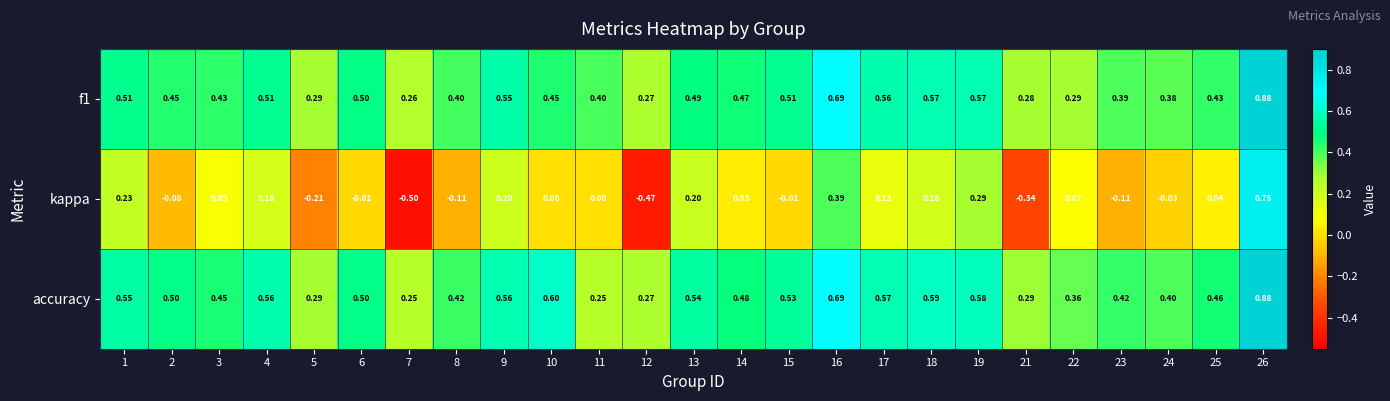

Which series changed the most between 11 and 18?

accuracy